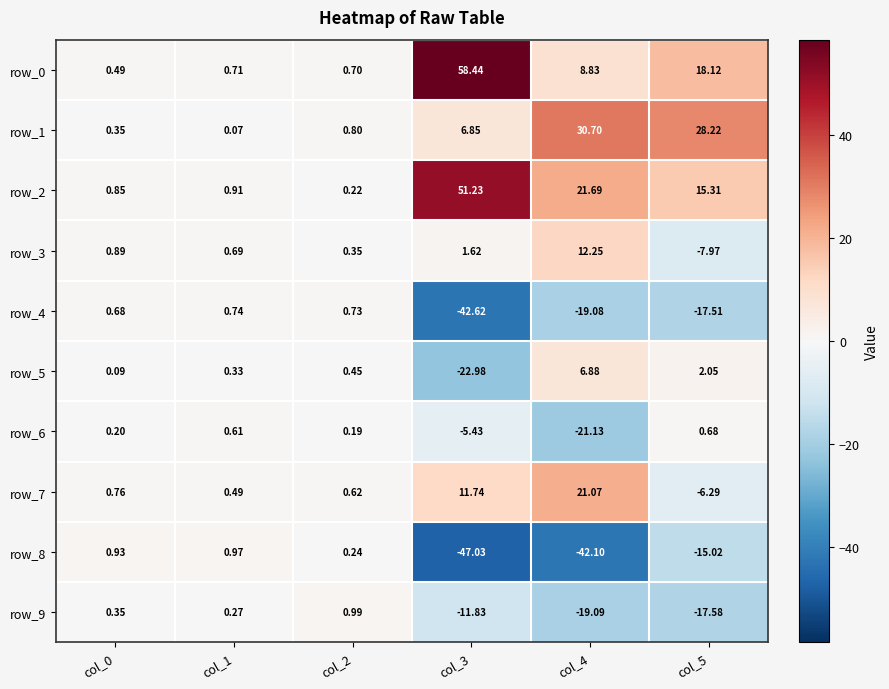

Is the value of row_2 at col_5 greater than the value of row_4 at col_3?

Yes